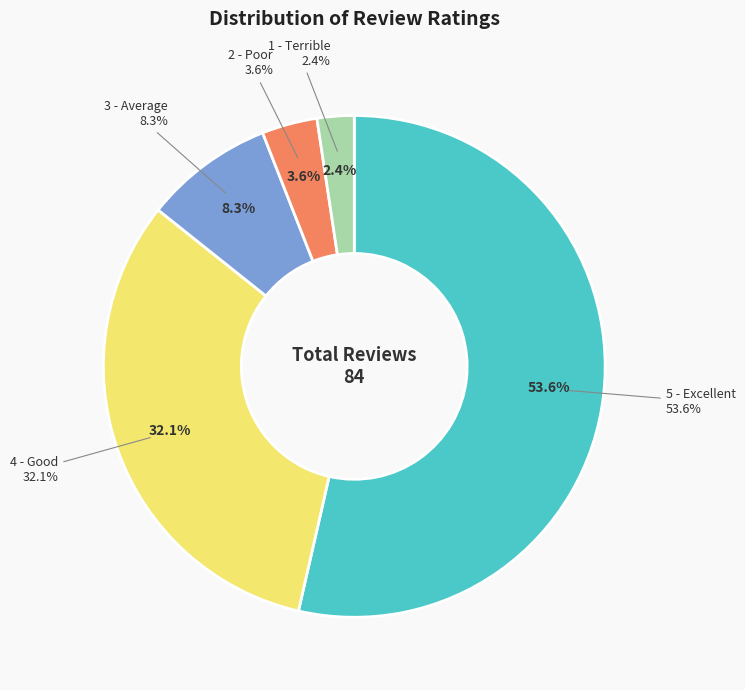

Is it true that 5 - Excellent is 41% of the pie?

False